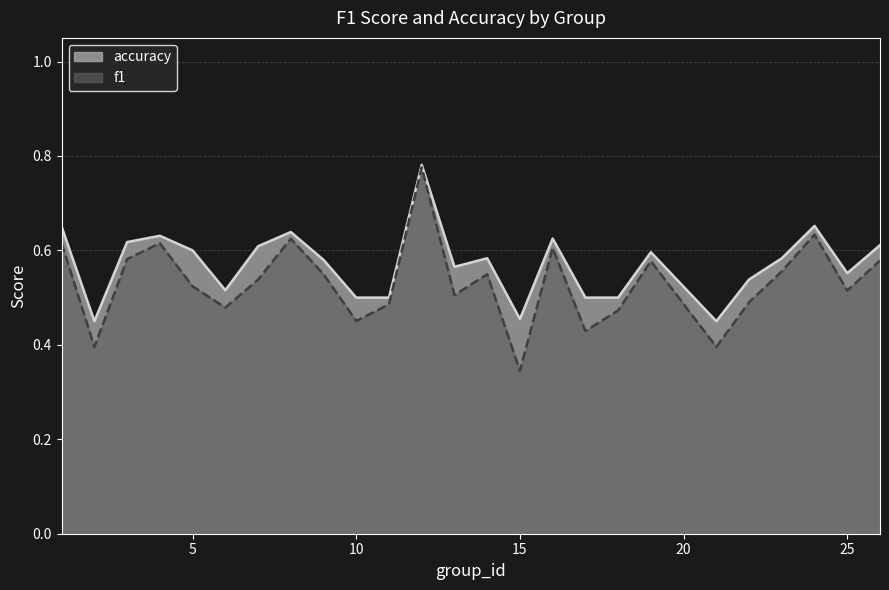

Between 22 and 4, which is larger?

4